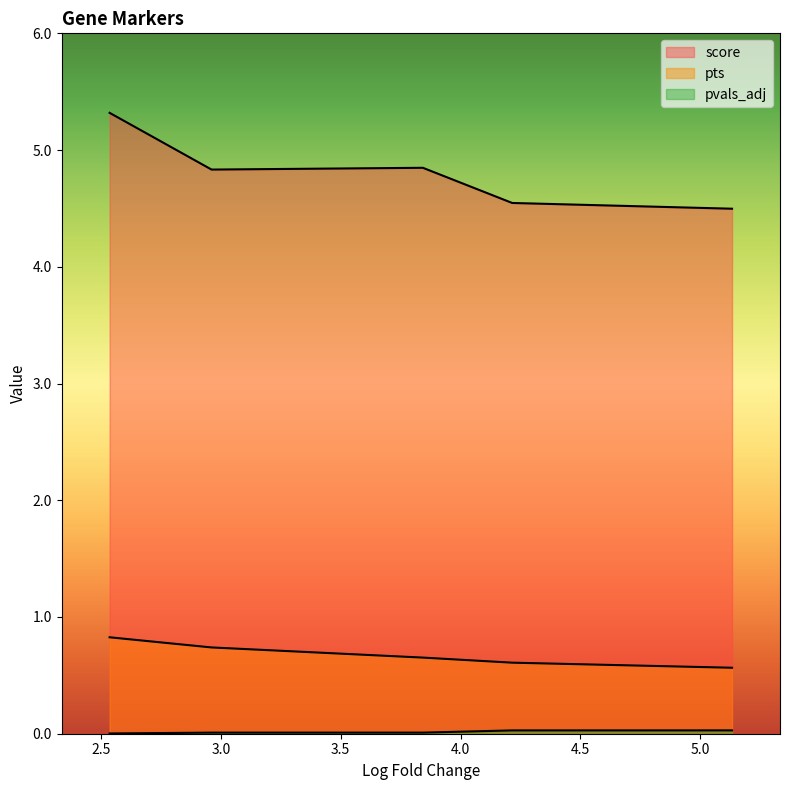

Which series has the largest range (max minus min)?

score